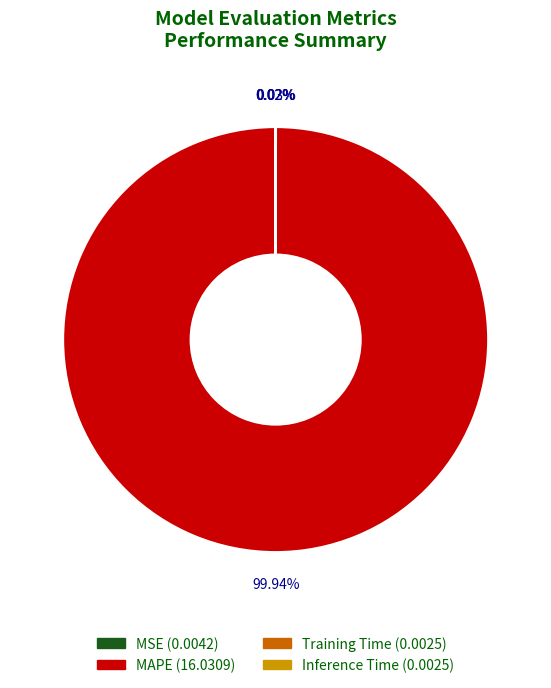

What is the largest slice in the pie chart?

MAPE